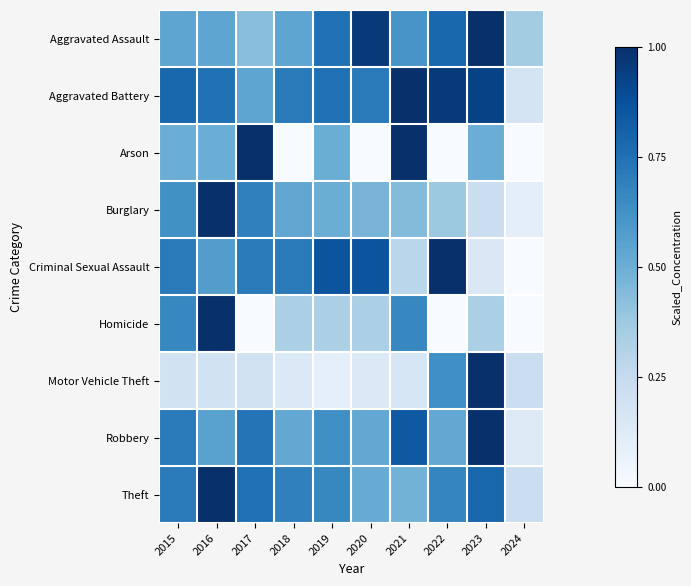

Count the number of data series in this chart.

9